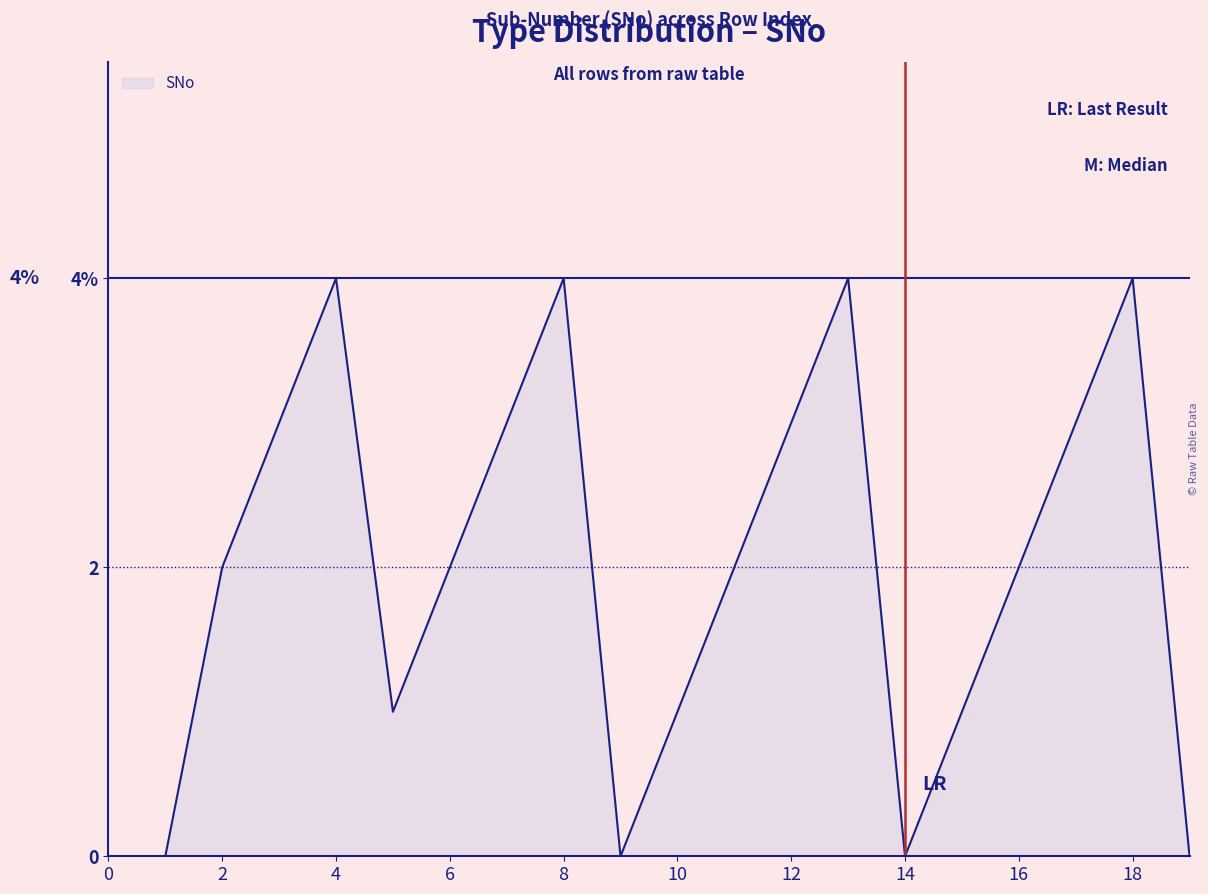

What is the sum of all values?

39